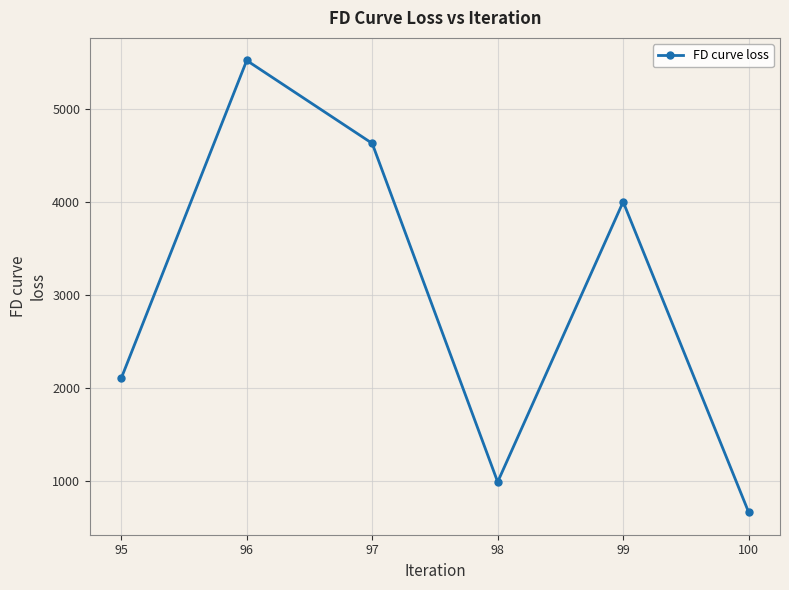

What is the change in value from 96 to 100?

-4859.8